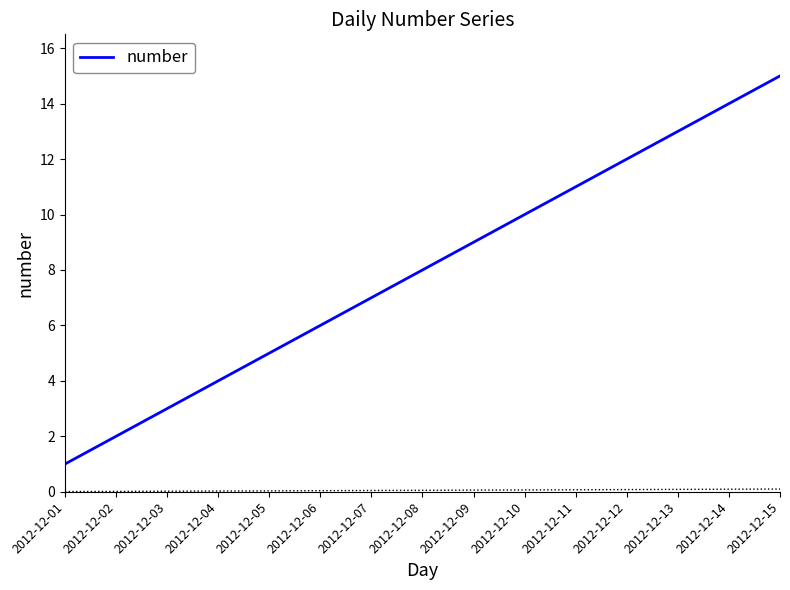

What is the value of the 11th point from the left?

11